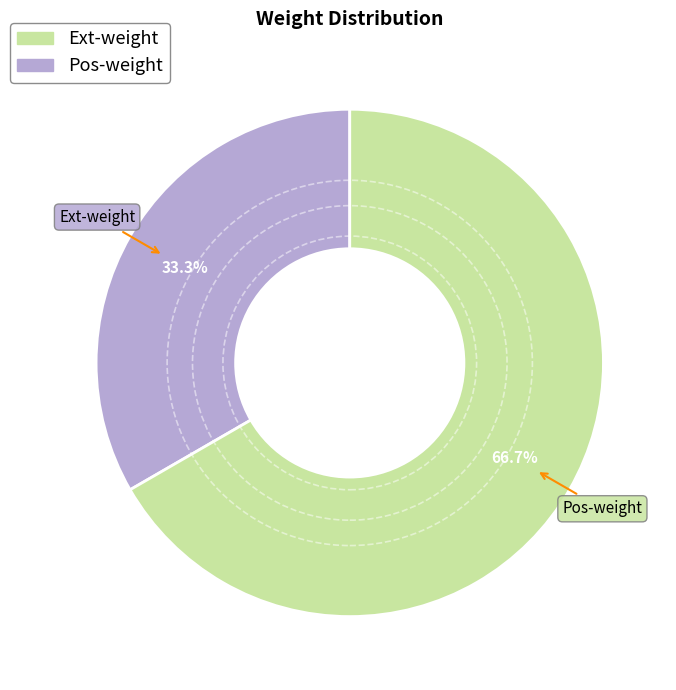

Between Ext-weight and Pos-weight, which is larger?

Pos-weight